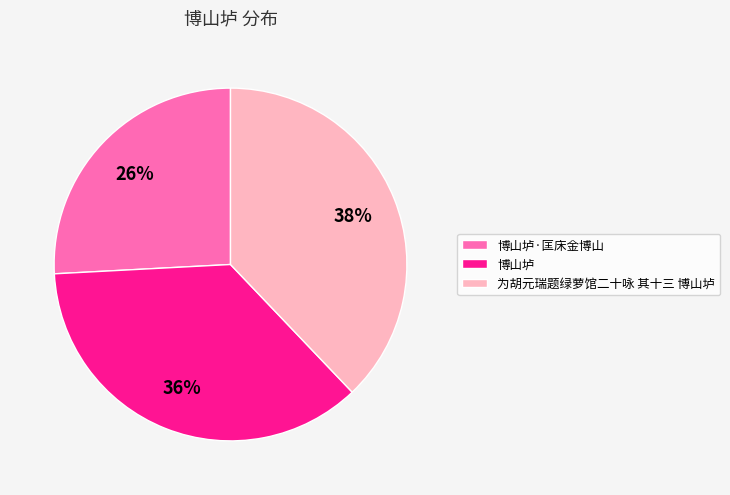

Is 为胡元瑞题绿萝馆二十咏 其十三 博山垆 the majority of the pie?

No